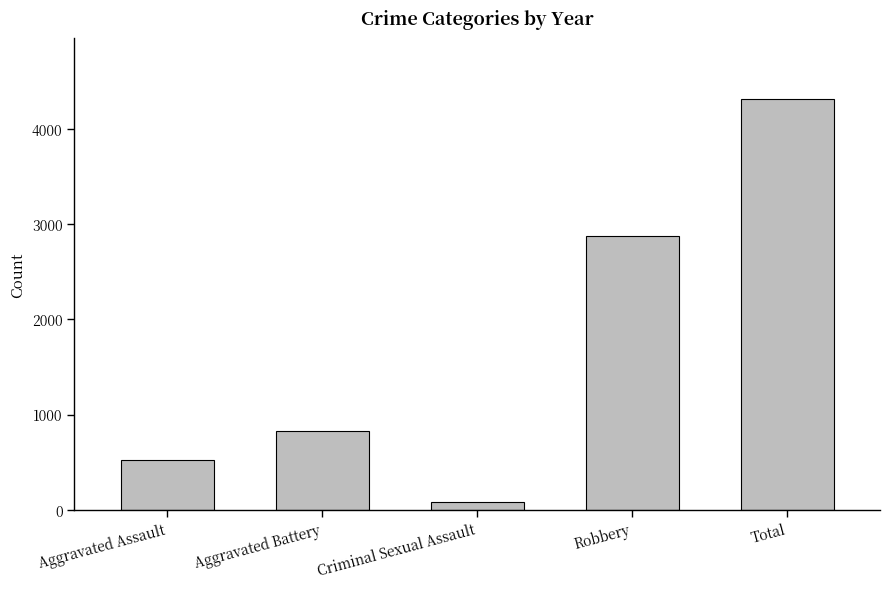

What is the maximum value shown in the chart?

4308